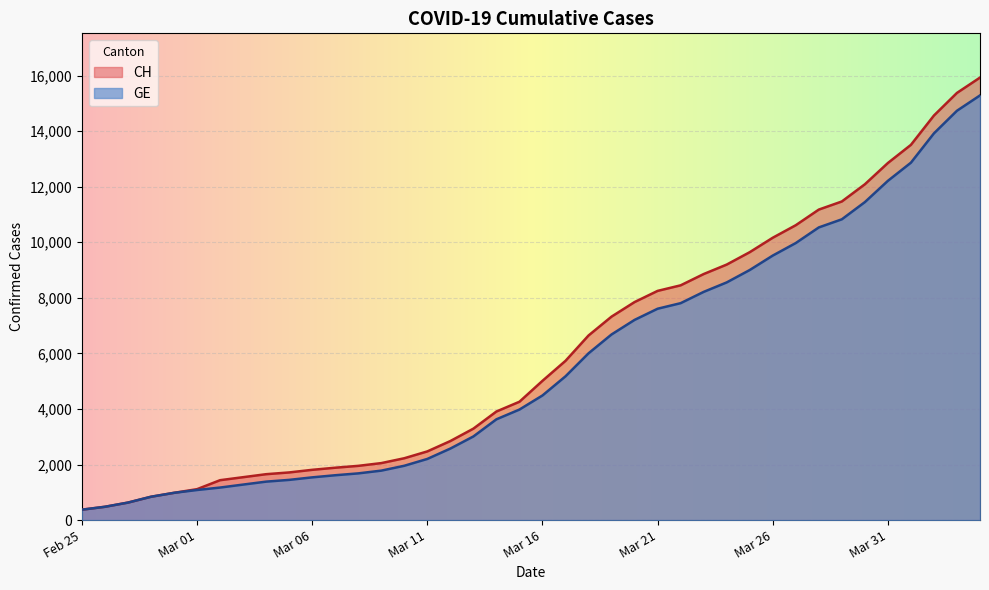

What is the maximum value for CH?

15926